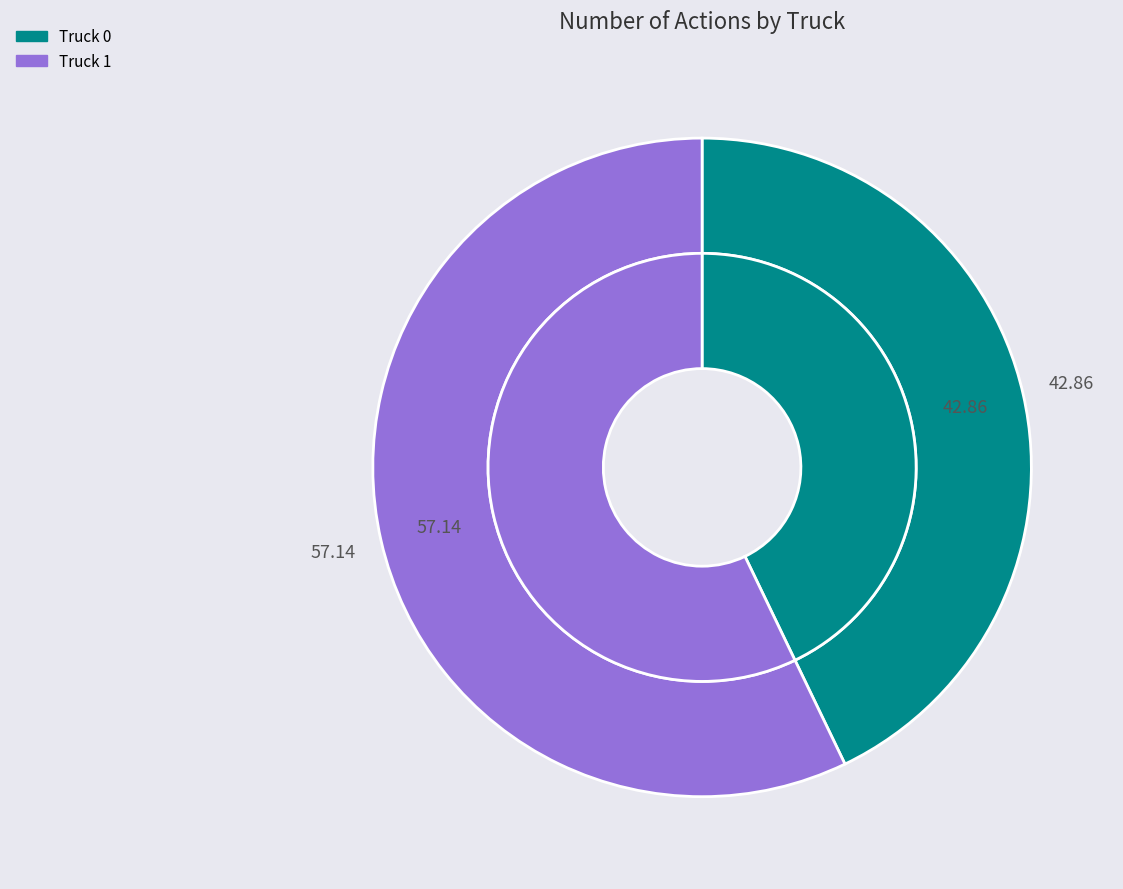

What percentage do Truck 0 and Truck 1 together represent?

100.0%